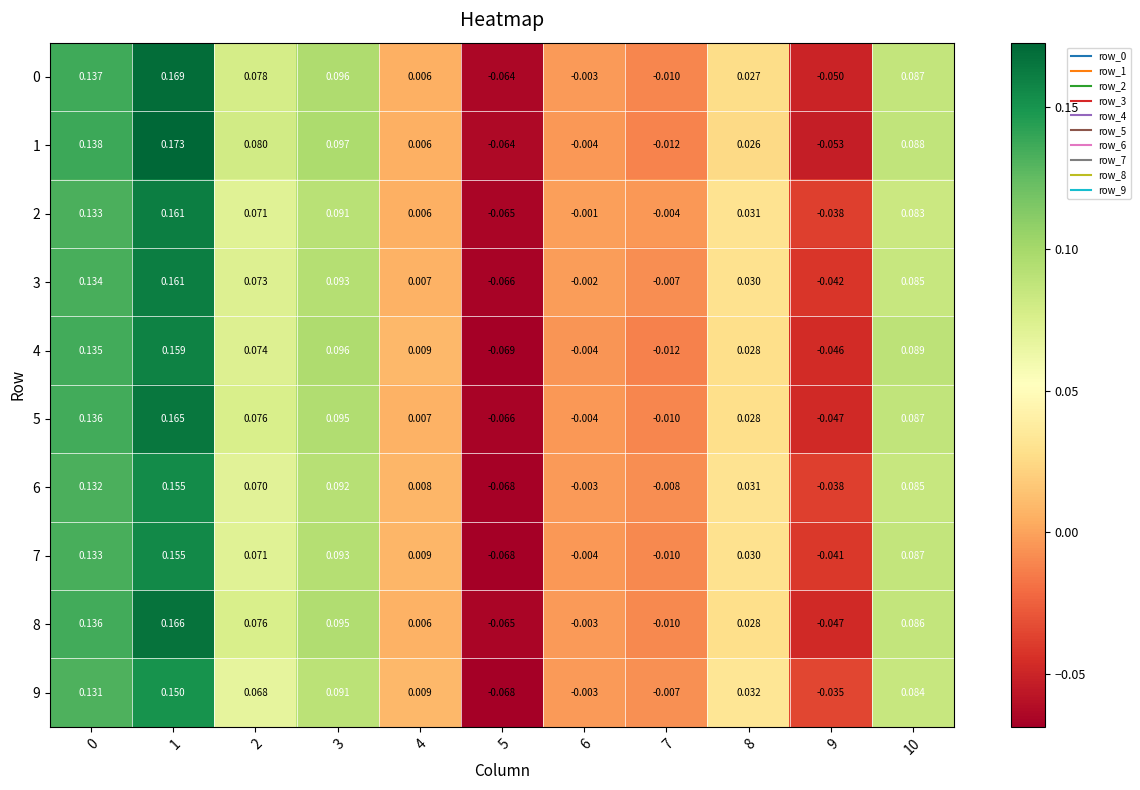

Is the value of 6 at 10 greater than the value of 9 at 3?

No